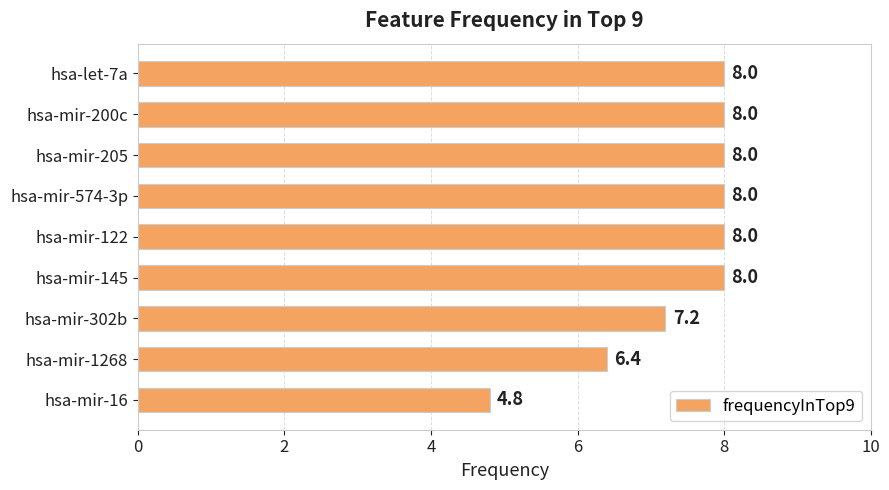

What is the average value?

7.4